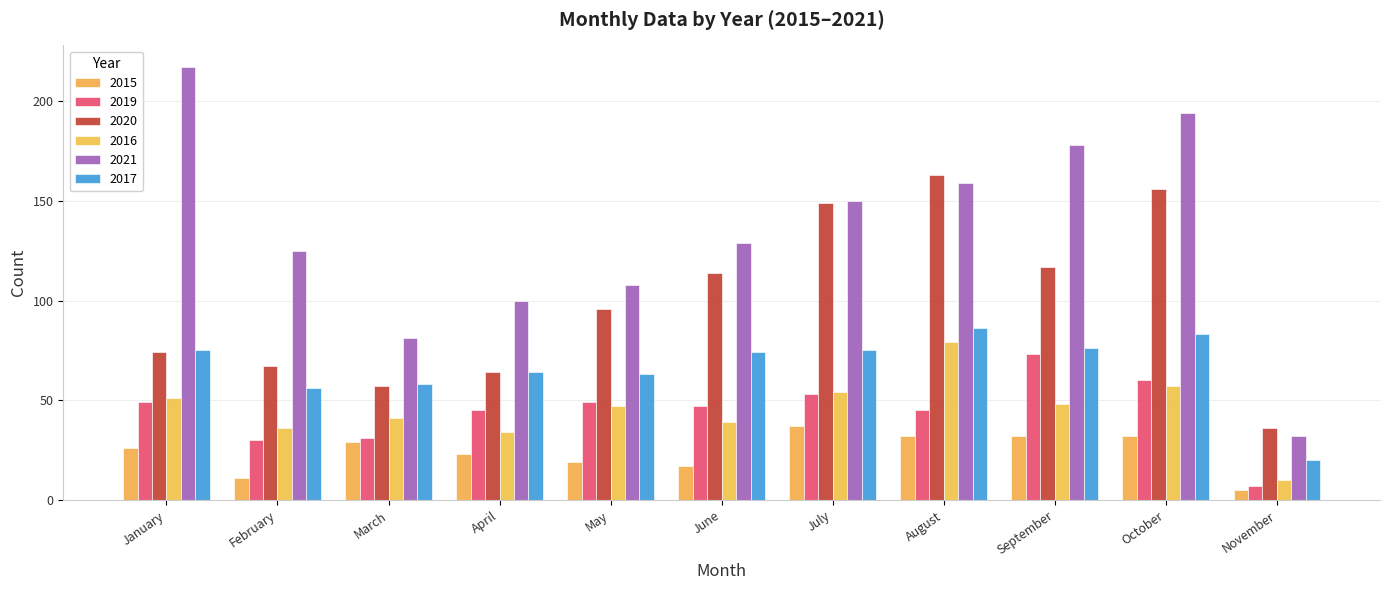

Reading left to right, what are all the values shown in this chart?

2015: 26	11	29	23	19	17	37	32	32	32	5
2019: 49	30	31	45	49	47	53	45	73	60	7
2020: 74	67	57	64	96	114	149	163	117	156	36
2016: 51	36	41	34	47	39	54	79	48	57	10
2021: 217	125	81	100	108	129	150	159	178	194	32
2017: 75	56	58	64	63	74	75	86	76	83	20